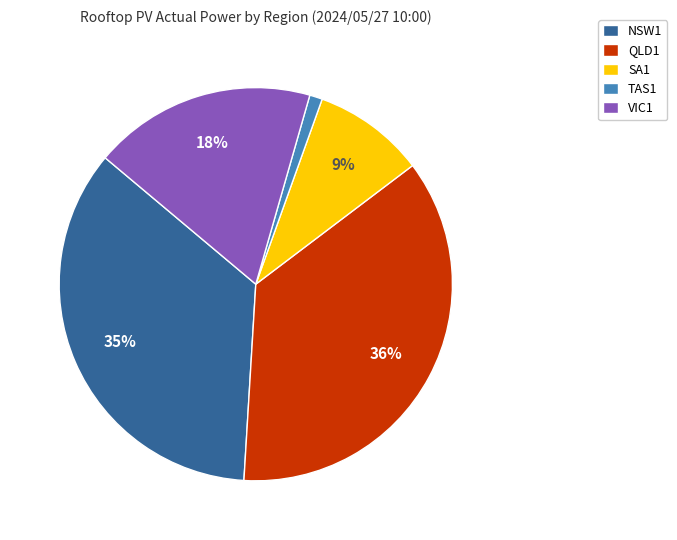

Do SA1 and VIC1 together represent more than half of the pie?

No